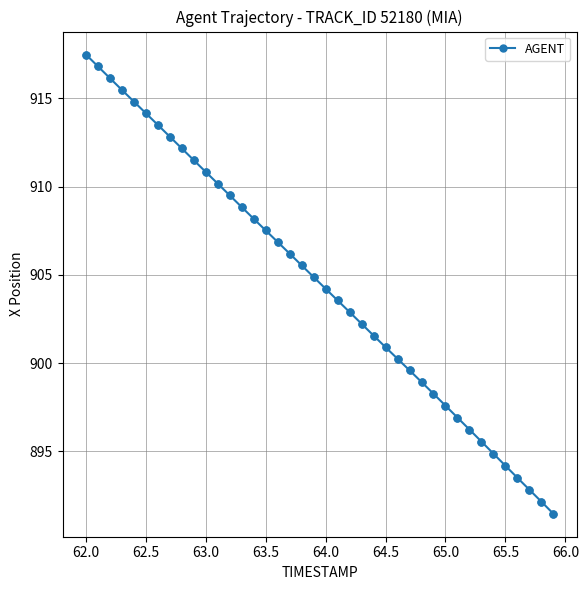

What is the value of the 31st point from the left?

897.6